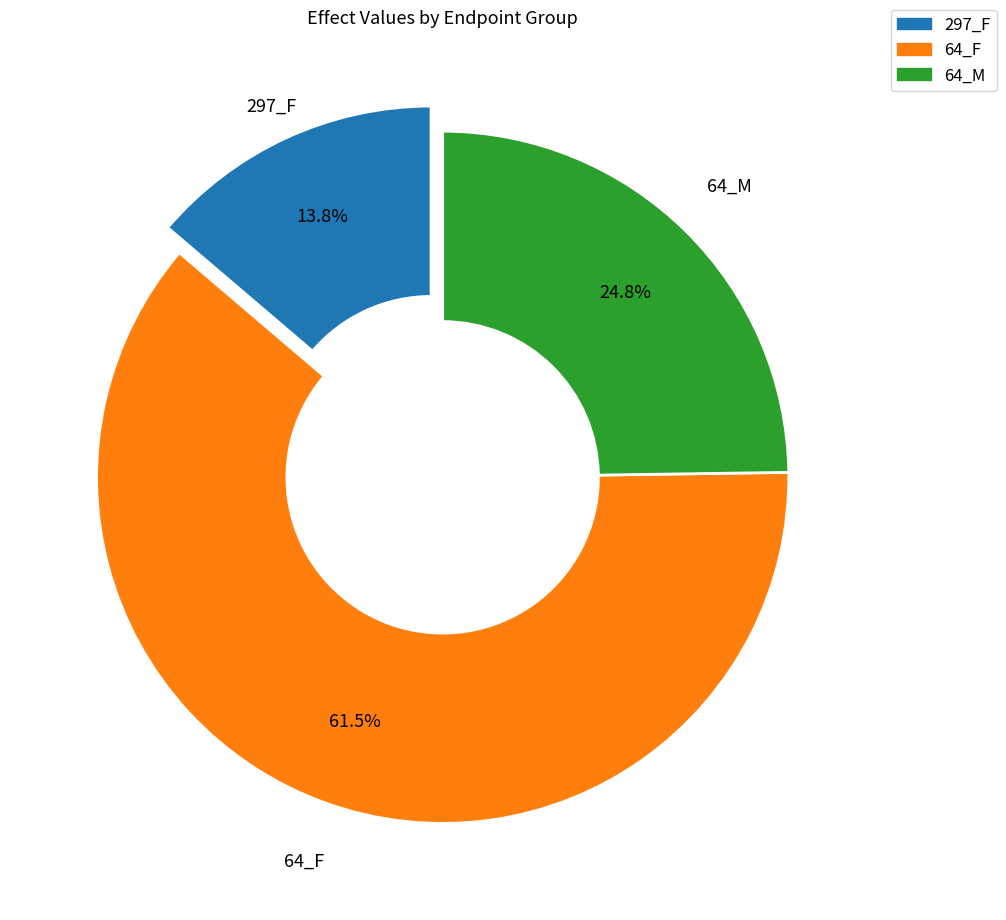

Is there any slice that represents more than half of the pie?

Yes